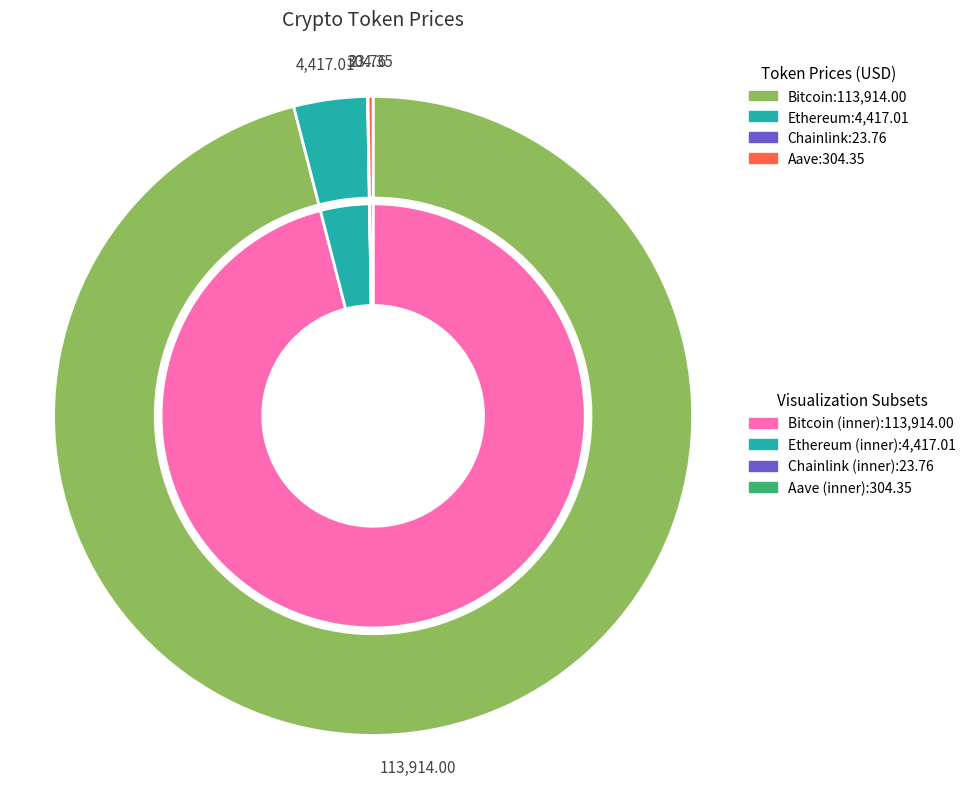

What percentage is NOT represented by Ethereum?

96.3%